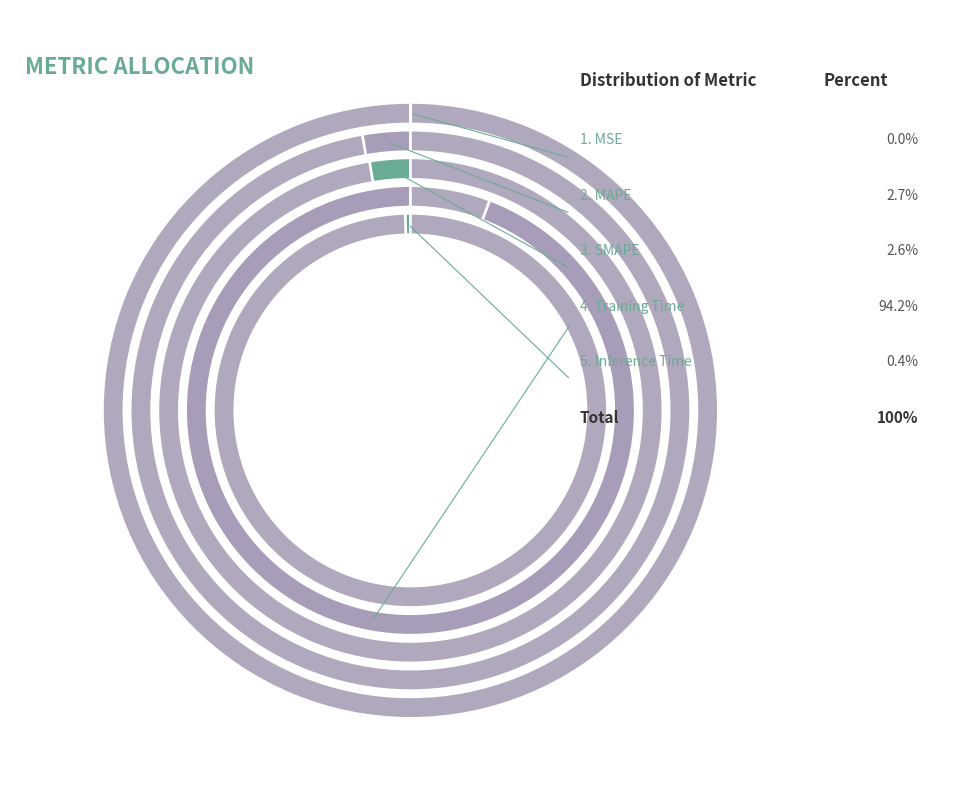

To the nearest percent, what is the difference between the Training Time and SMAPE slice percentages?

92%